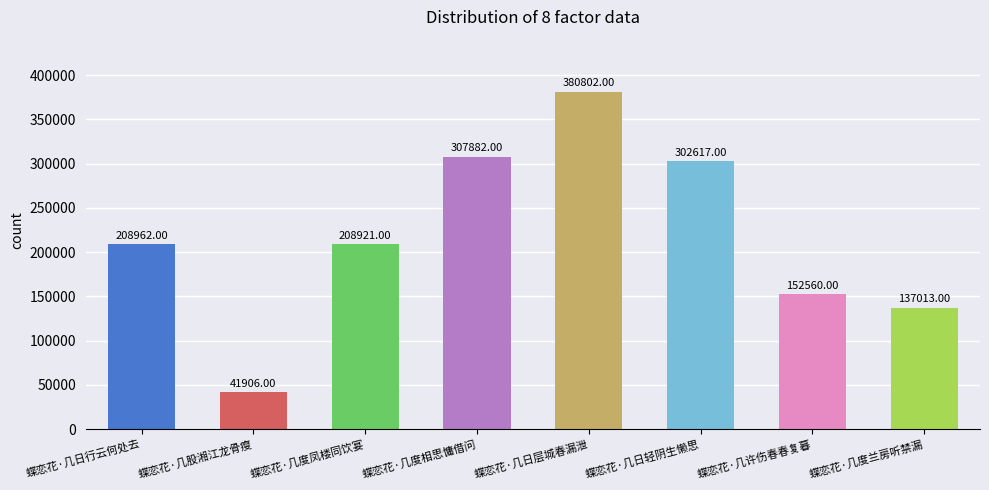

What is the ratio of the value at 蝶恋花·几度凤楼同饮宴 to the value at 蝶恋花·几日轻阴生懒思?

0.7